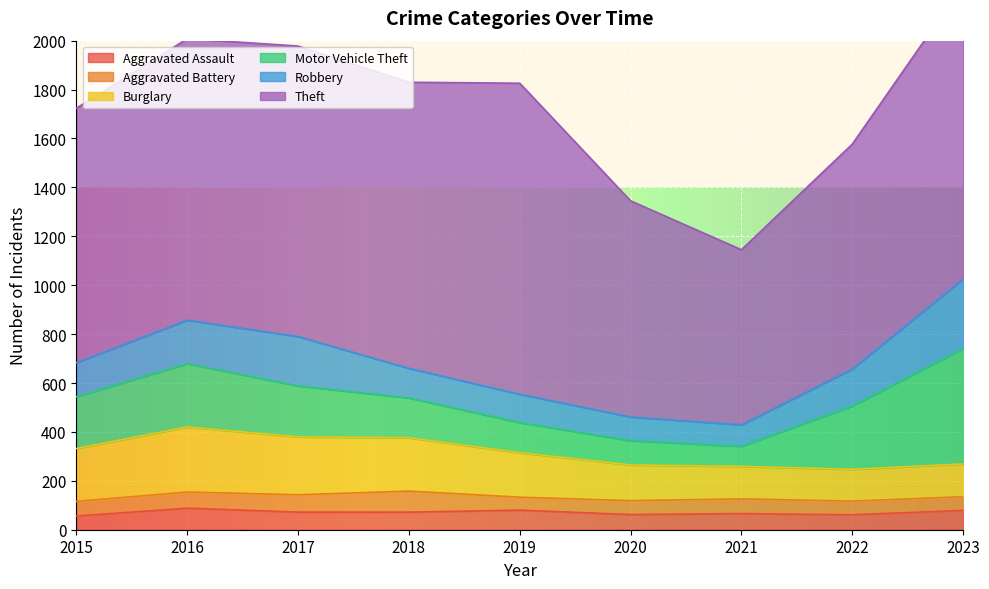

How many data points in Theft are less than 1151?

4